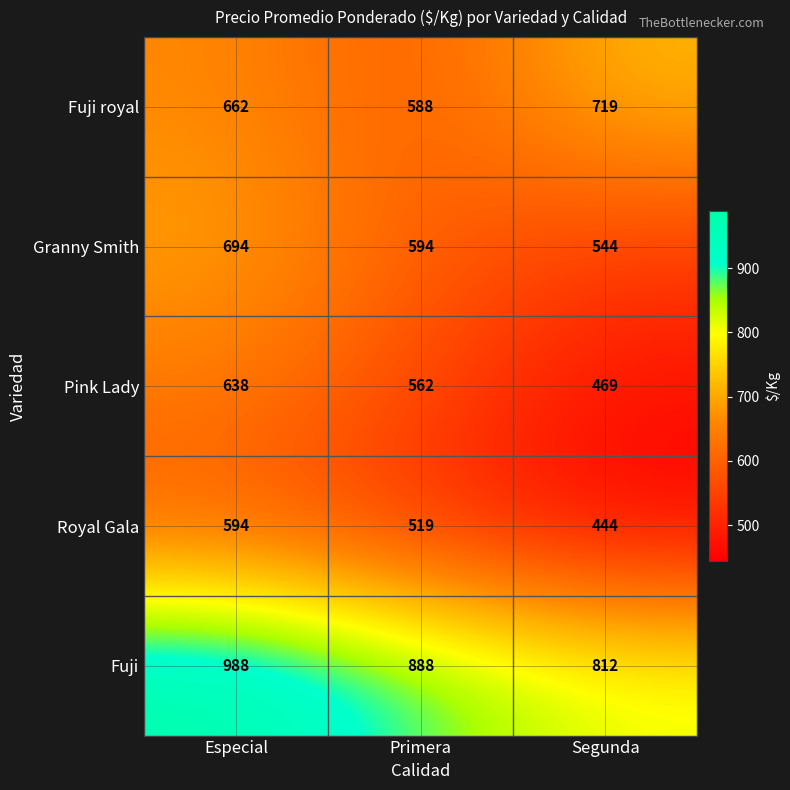

Which series changed the most between Especial and Segunda?

Fuji